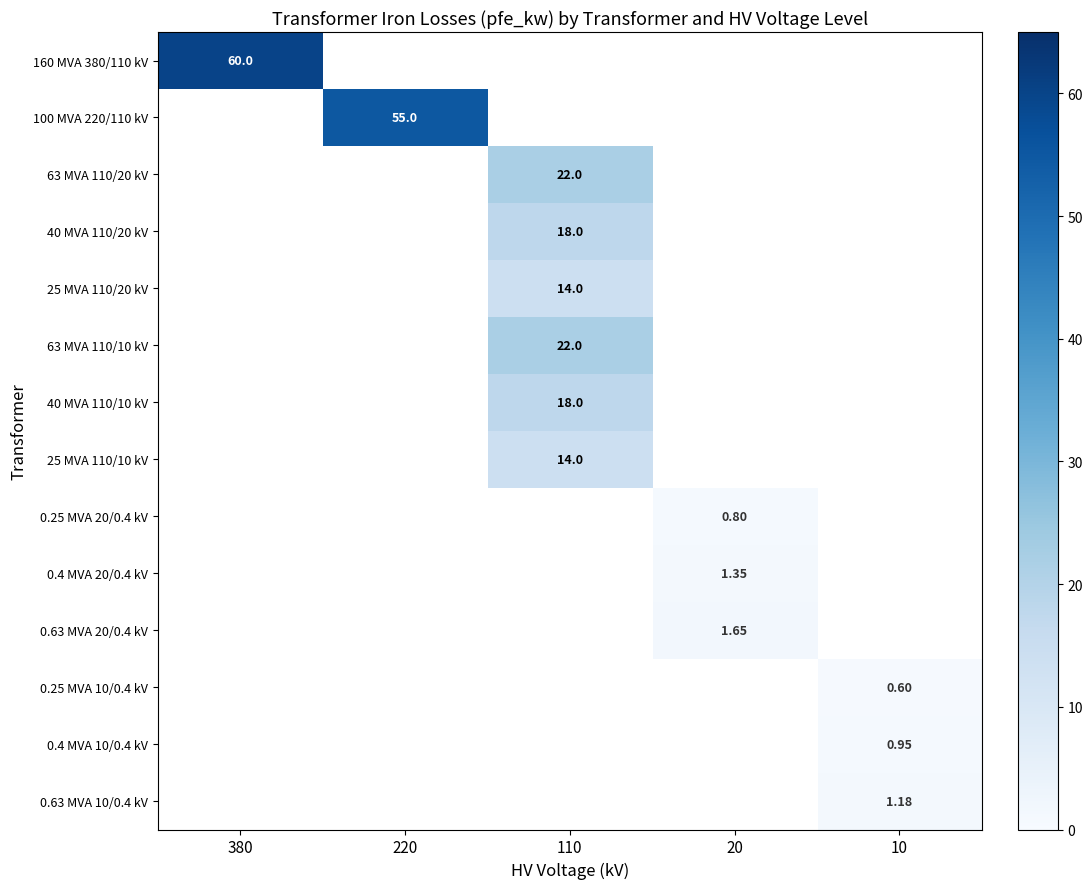

Which has a higher value, 20 or 380?

380